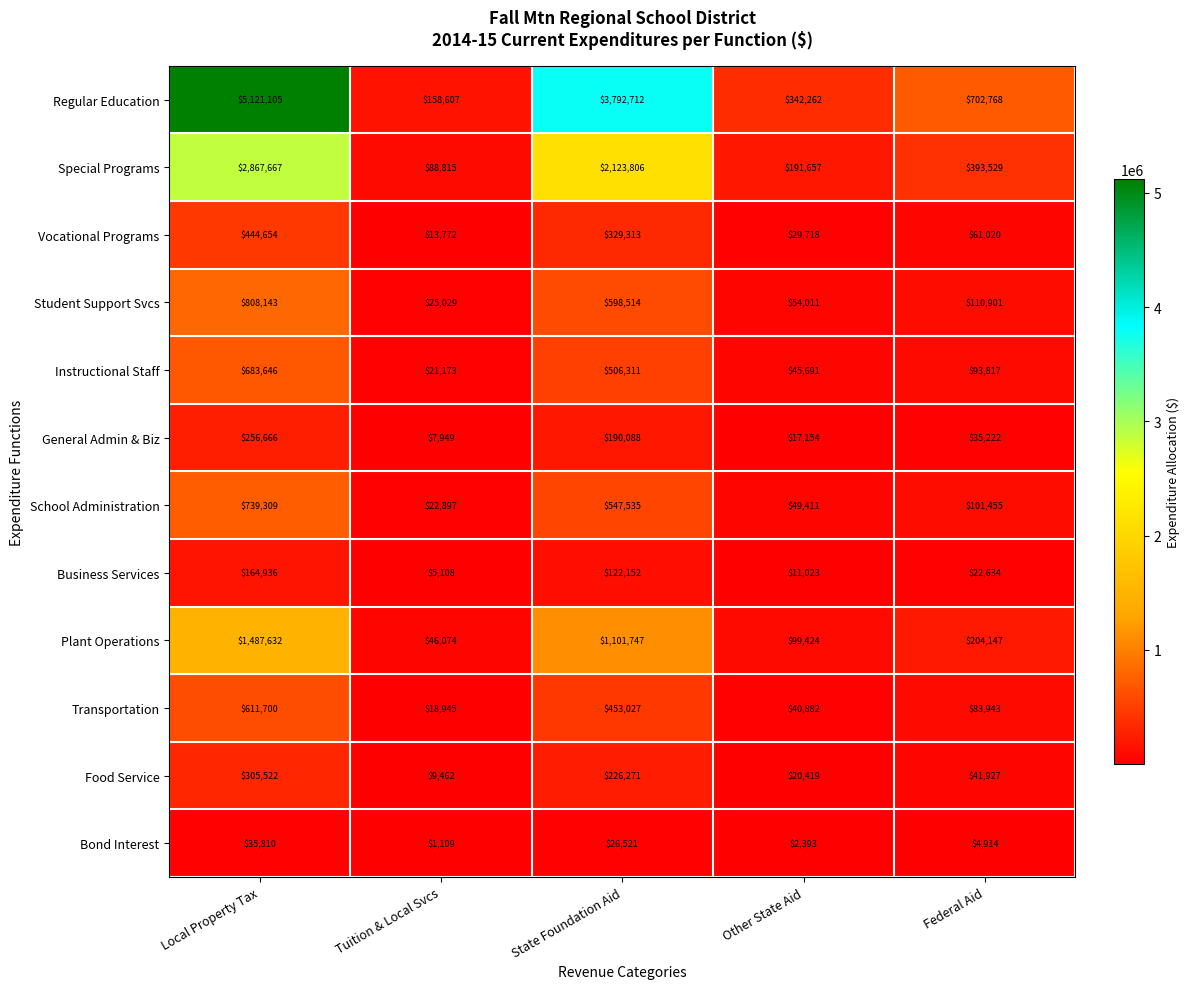

Is it true that School Administration equals 1051530 at Local Property Tax?

False